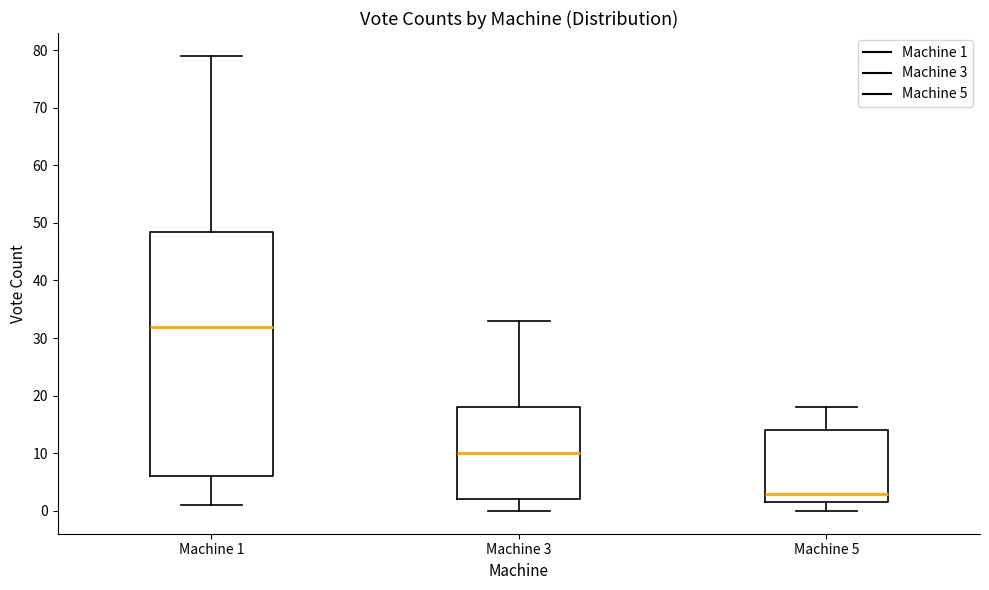

Which box's median line is the highest?

Machine 1